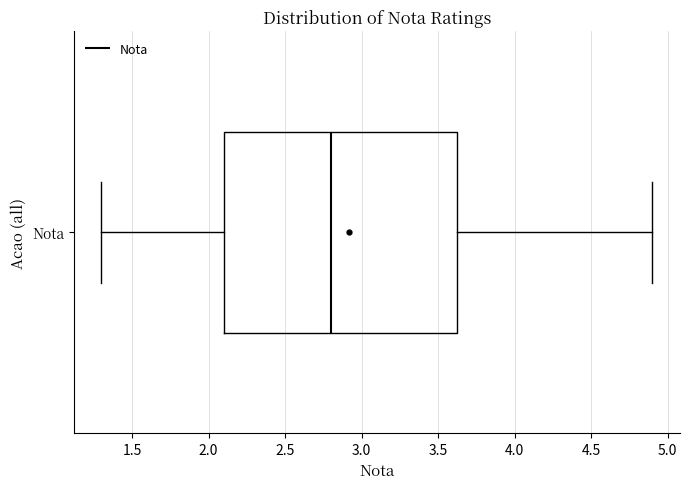

Transcribe this box plot: give where the median line is, the range the box spans, and where the two whiskers end, as read against the x-axis. The values are not printed on the chart, so give them approximately, as read against the axis.

median 2.80, box 2.10 to 3.65, whiskers 1.30 to 4.90